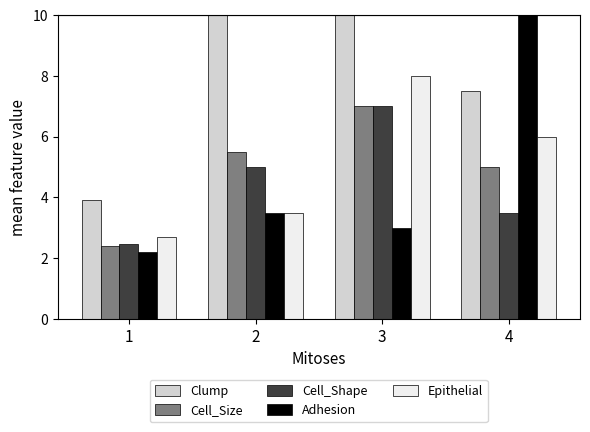

At which category is the sum across all series the highest?

3